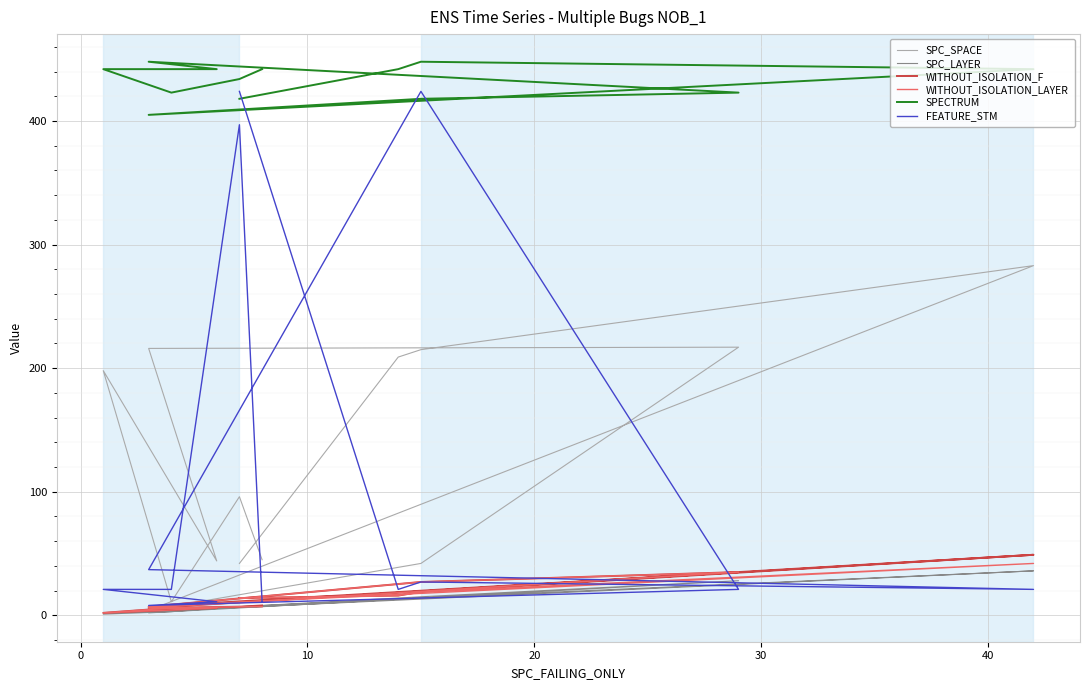

At how many categories does at least one series exceed 9?

13